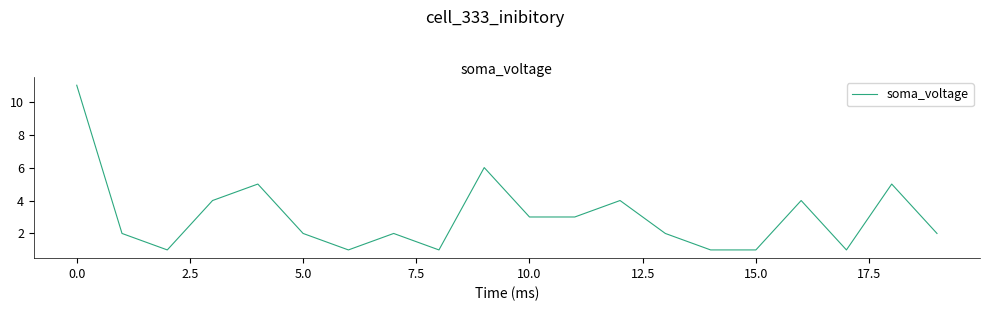

What is the greatest value displayed?

11